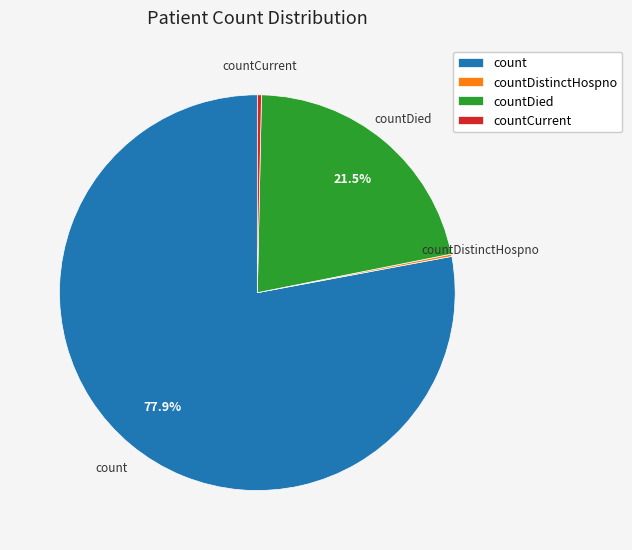

Does countDied represent more than half of the total?

No